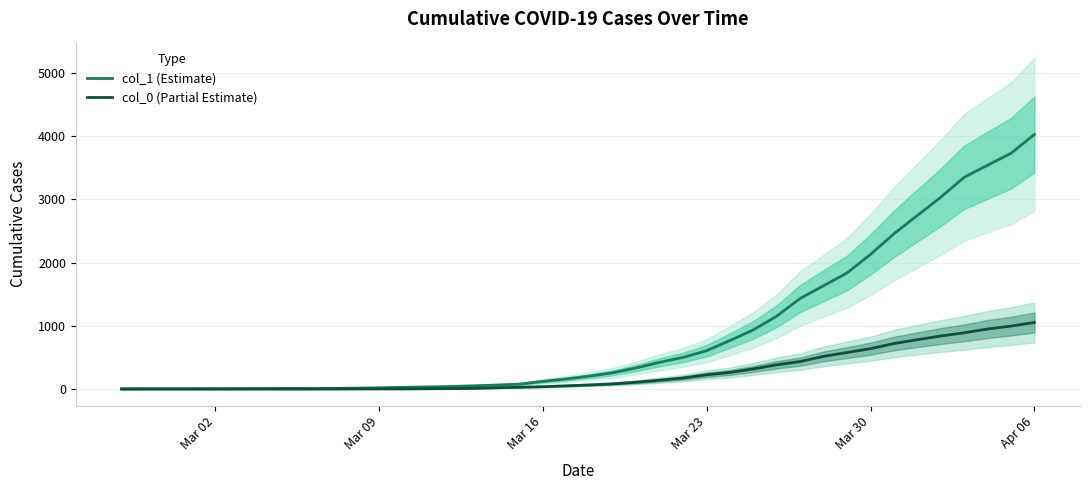

How many data points in col_0 (Partial Estimate) are less than 65?

20